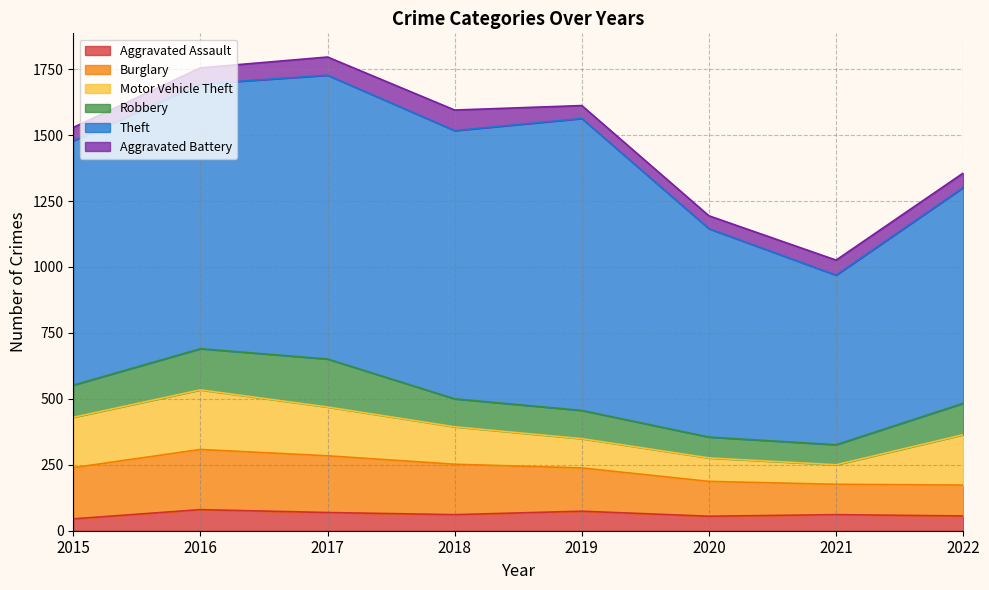

What are all the series names shown in the legend?

Aggravated Assault, Burglary, Motor Vehicle Theft, Robbery, Theft, Aggravated Battery